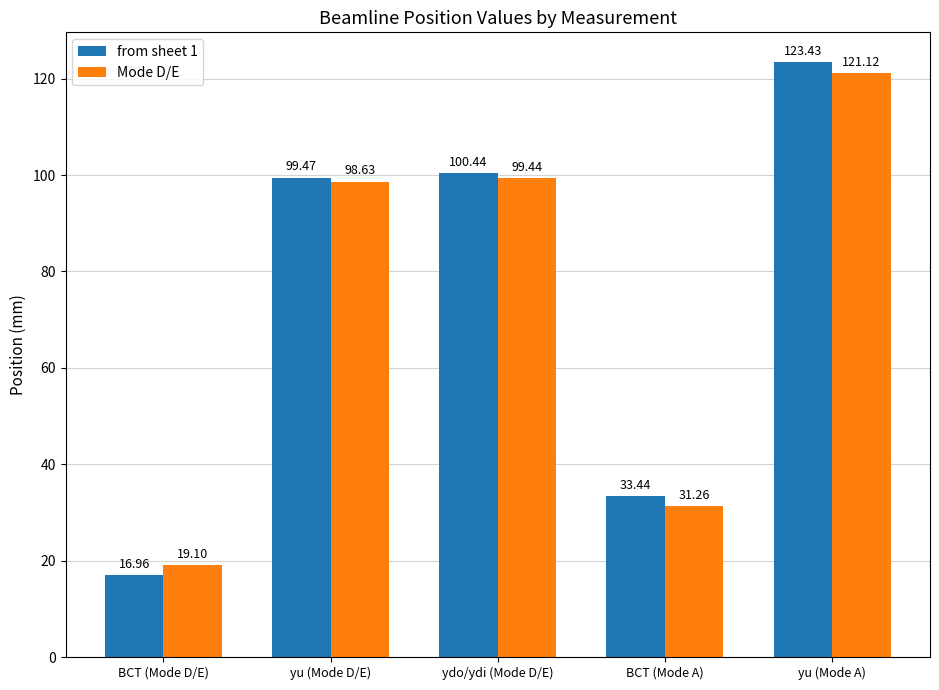

What is the average value of the from sheet 1 series?

74.7